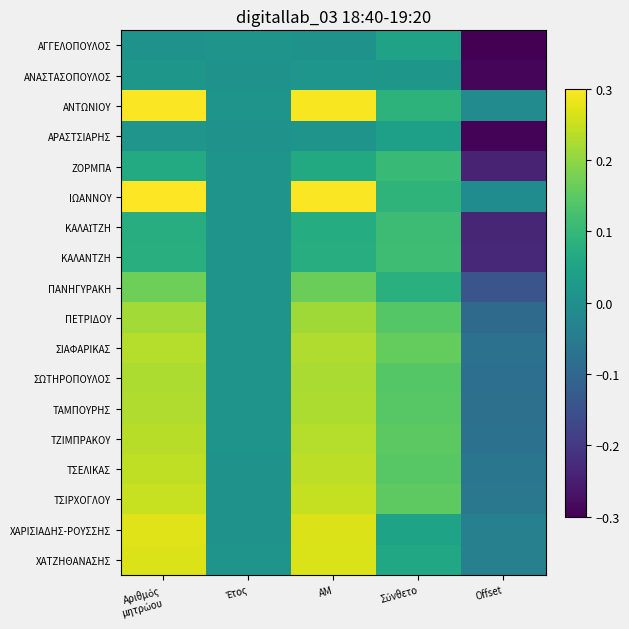

What is the total value across all series at Έτος?

0.2